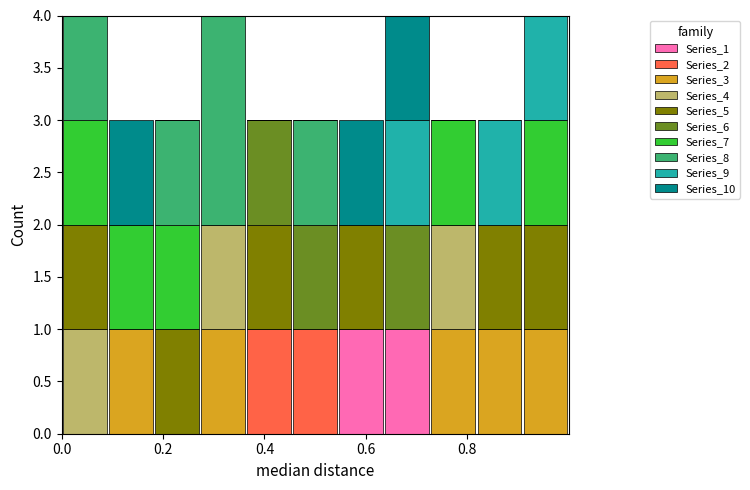

Reading left to right, transcribe this chart: for each stacked bar, give the range it covers on the x-axis and its total height. Neither the bar edges nor the heights are printed on the chart, so give them approximately, as read against the axes.

0.00 to 0.10: 4
0.10 to 0.18: 3
0.18 to 0.28: 3
0.28 to 0.36: 4
0.36 to 0.46: 3
0.46 to 0.54: 3
0.54 to 0.64: 3
0.64 to 0.72: 4
0.72 to 0.82: 3
0.82 to 0.90: 3
0.90 to 1.00: 4